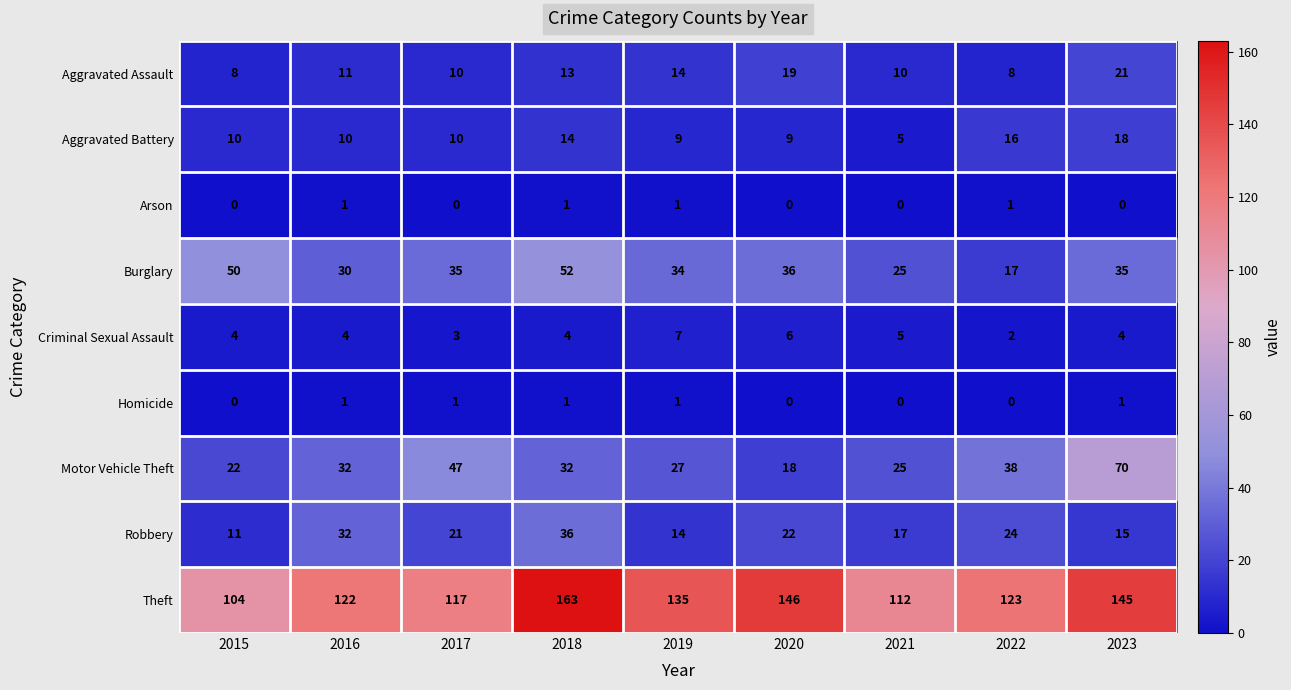

Read the Aggravated Battery value at 2018.

14